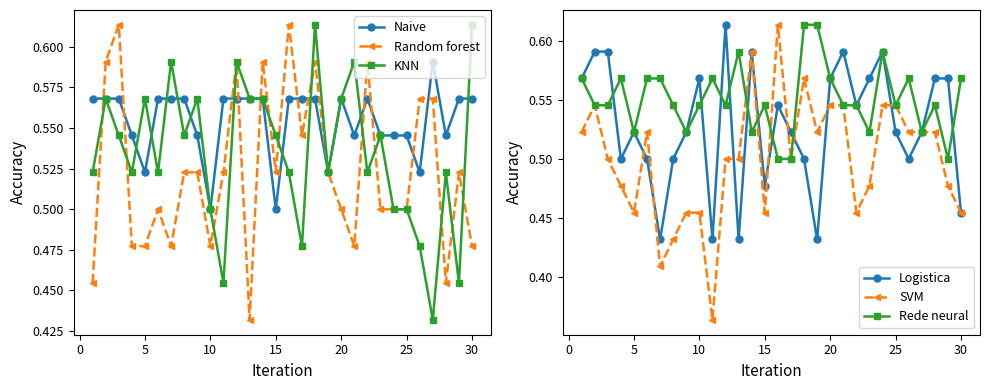

In Random forest, how many points are higher than both neighbors (excluding endpoints)?

8